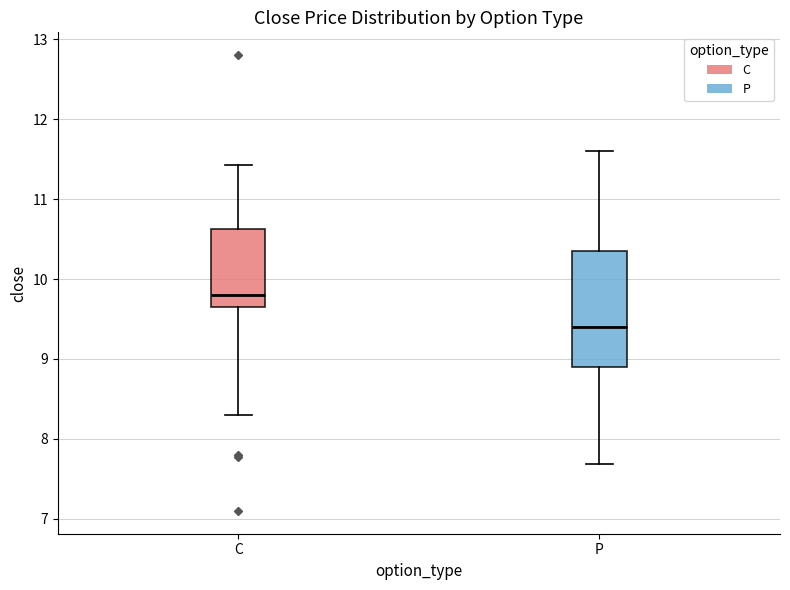

Which box is the tallest, from its lower edge to its upper edge?

P